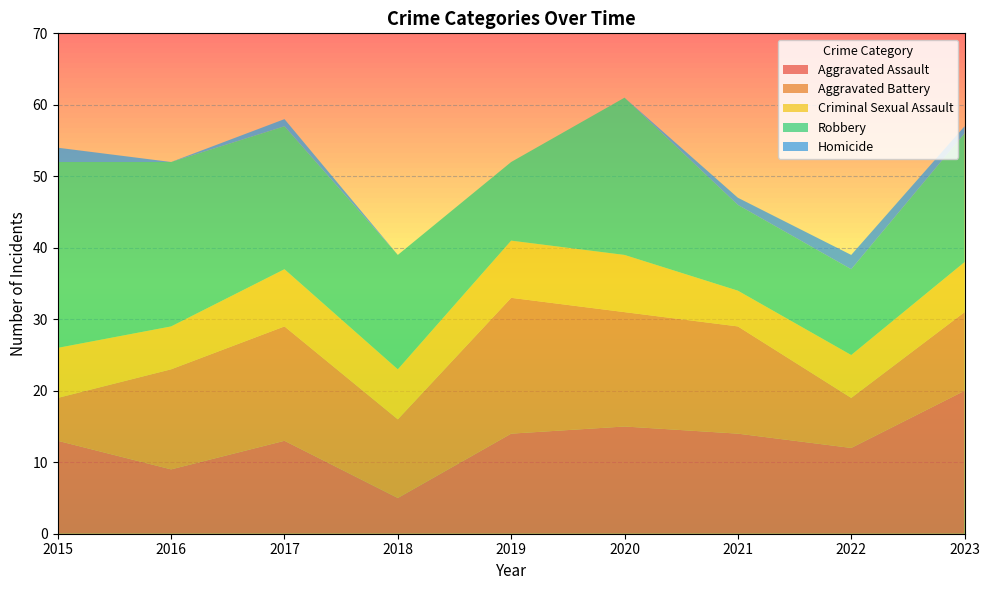

Reading right to left, what are all the values shown in this chart?

Aggravated Assault: 20	12	14	15	14	5	13	9	13
Aggravated Battery: 11	7	15	16	19	11	16	14	6
Criminal Sexual Assault: 7	6	5	8	8	7	8	6	7
Robbery: 18	12	12	22	11	16	20	23	26
Homicide: 1	2	1	0	0	0	1	0	2